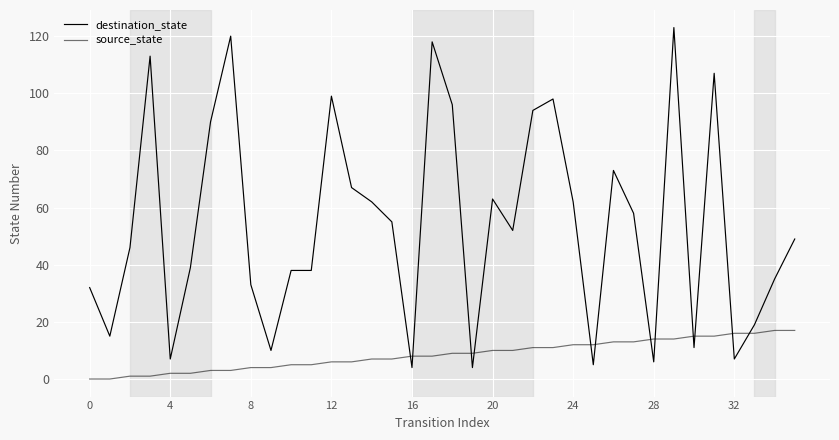

How many lines are shown in the chart?

2